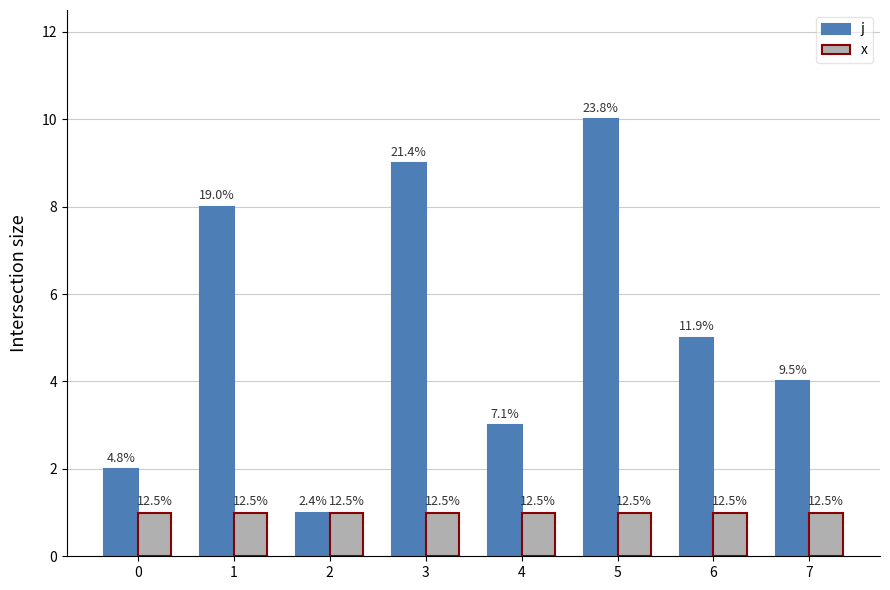

Rank the series by their average value, from highest to lowest.

j, x